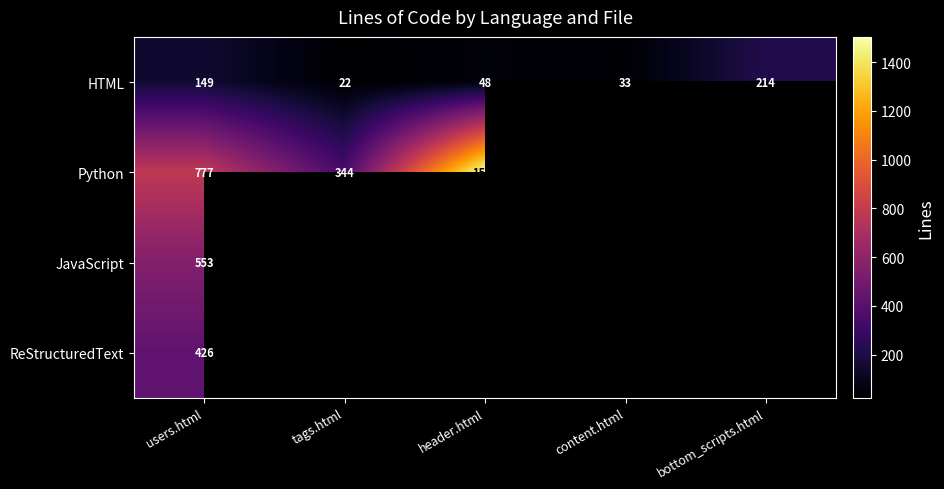

At users.html, list the series in order from largest to smallest.

Python, JavaScript, ReStructuredText, HTML